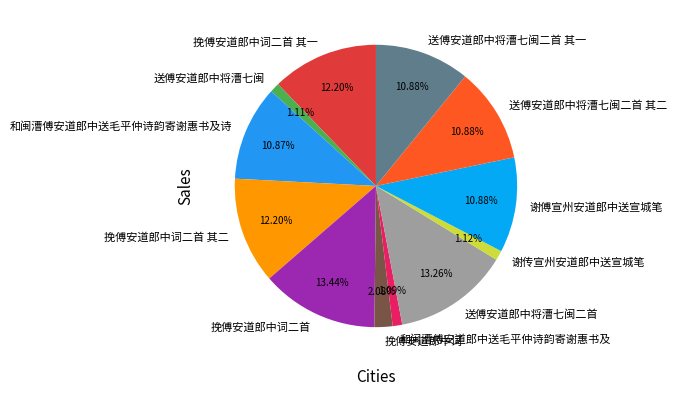

Combined, do 挽傅安道郎中词二首 其一 and 谢传宣州安道郎中送宣城笔 account for over 50%?

No